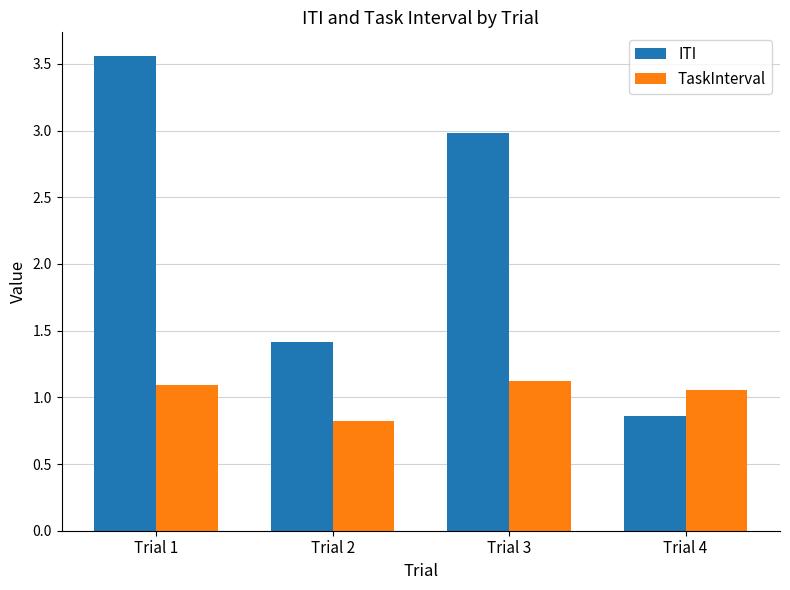

True or false: ITI has a value of 5.0 at Trial 3.

False